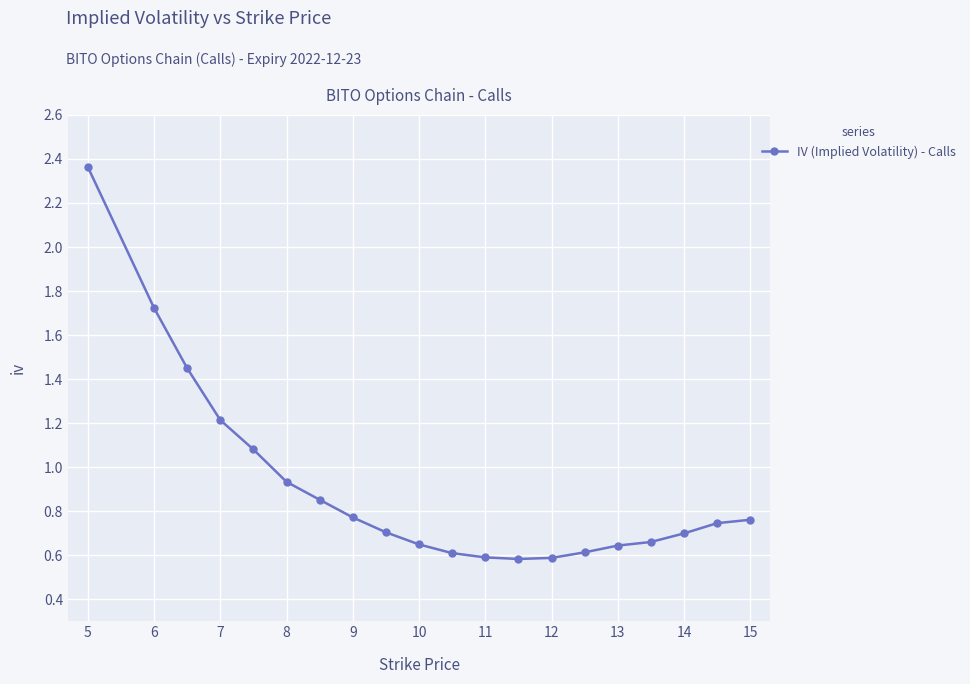

What is the difference between the maximum and second lowest values?

1.8